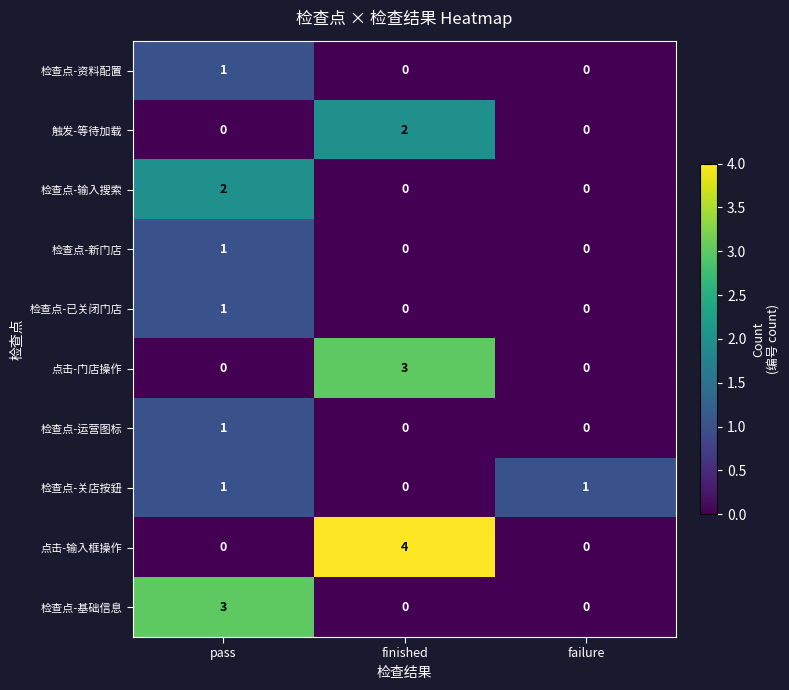

The 检查点-新门店 series shows 1 at finished. True or false?

False